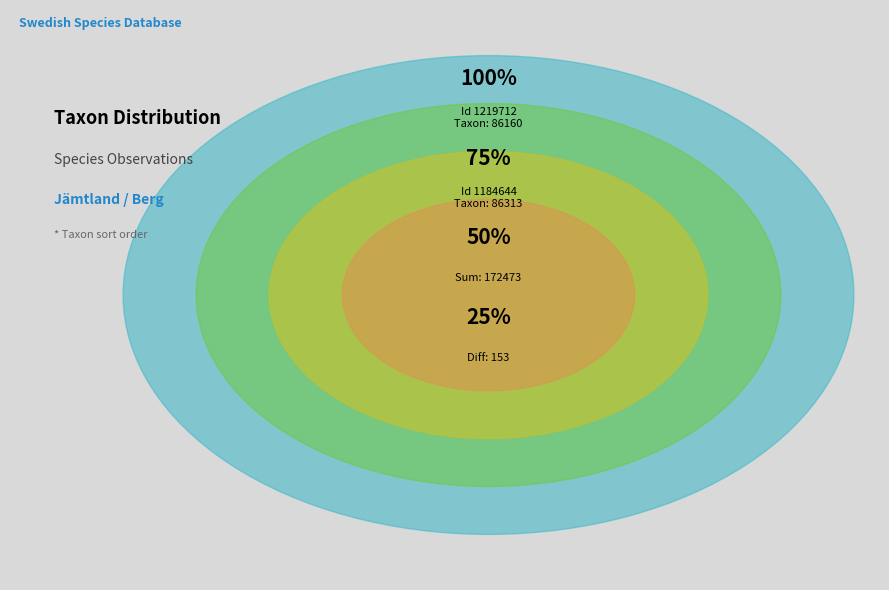

Which slice represents more than half of the pie?

1184644